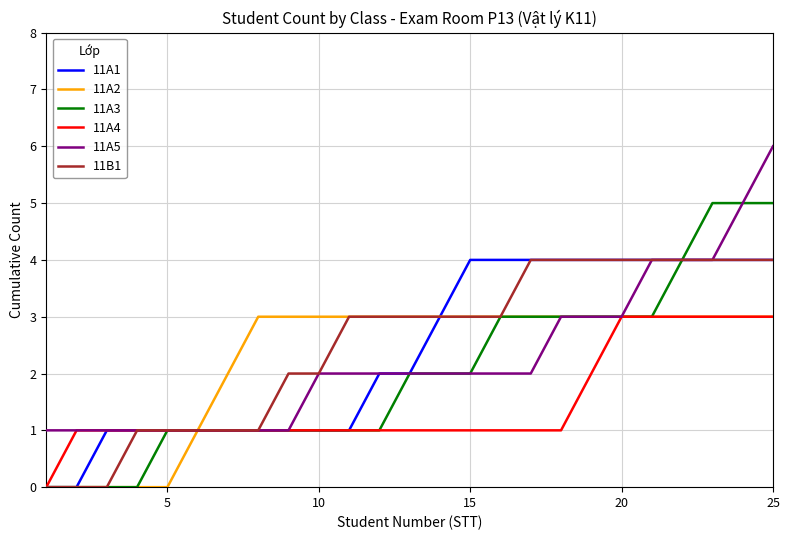

What are all the series names shown in the legend?

11A1, 11A2, 11A3, 11A4, 11A5, 11B1